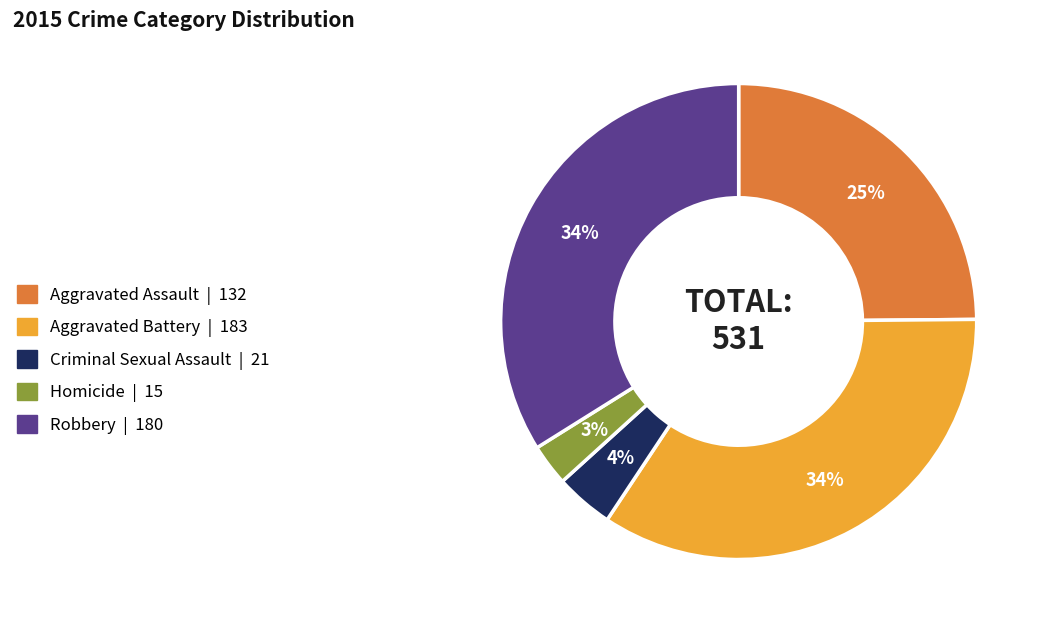

To the nearest percent, what percentage of the pie is Criminal Sexual Assault?

4%